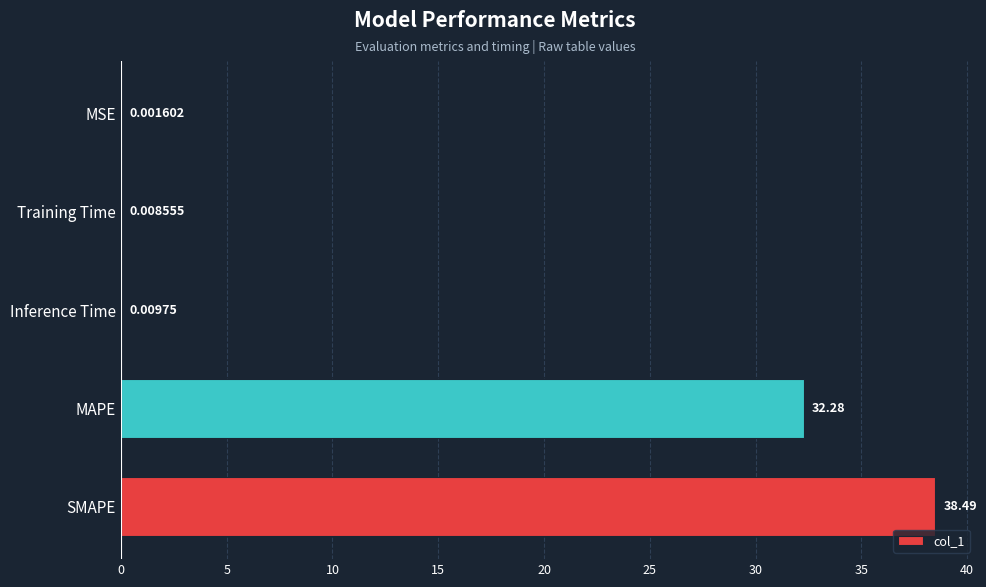

Between SMAPE and Inference Time, which is larger?

SMAPE